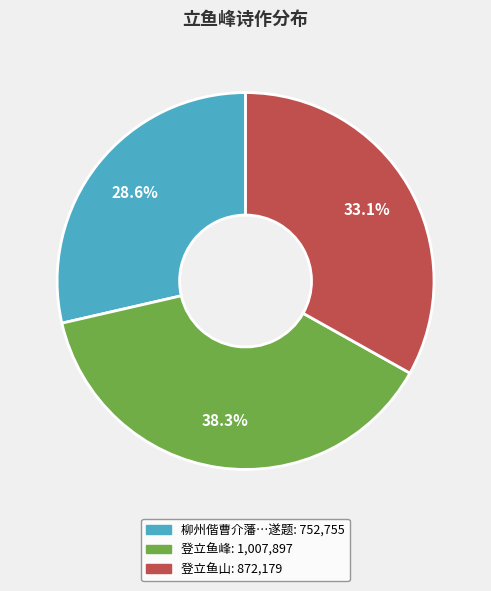

Is there any slice that represents more than half of the pie?

No